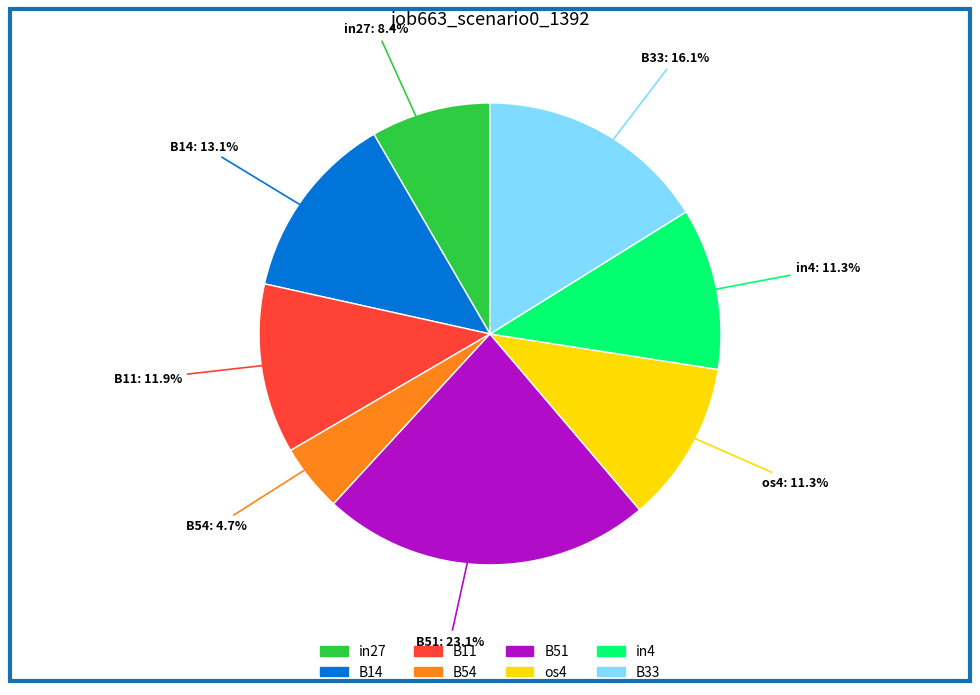

To the nearest percent, what percentage of the pie is B54?

5%